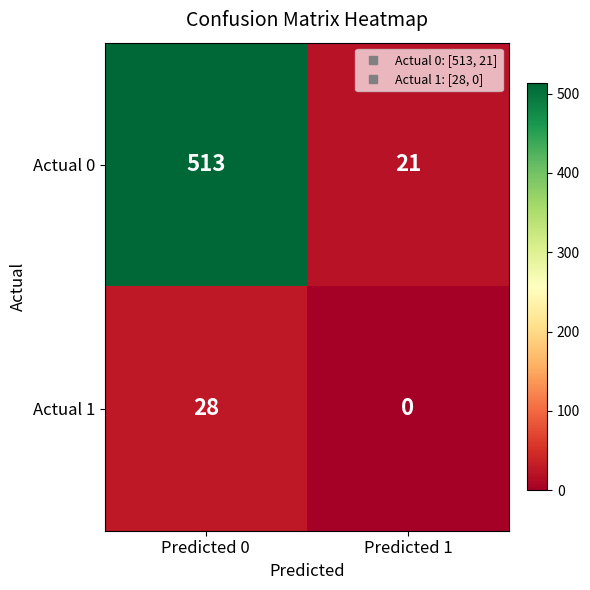

What is the sum of the Actual 0 values at Predicted 0 and Predicted 1?

534